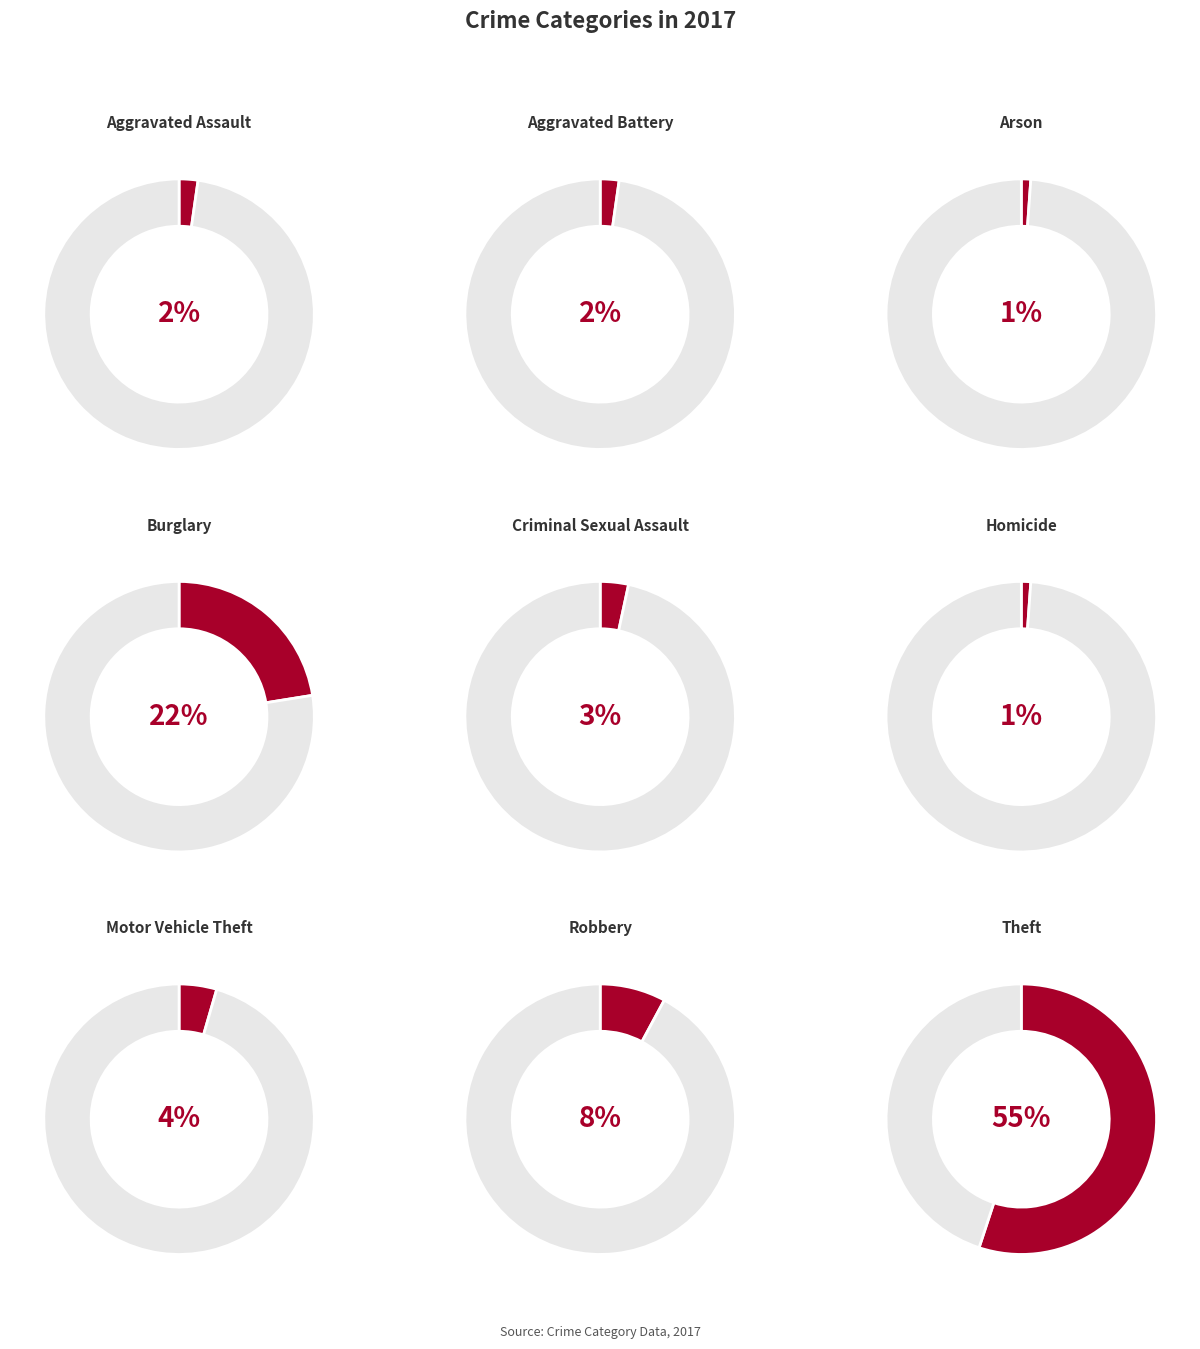

Does any single category account for the majority?

Yes